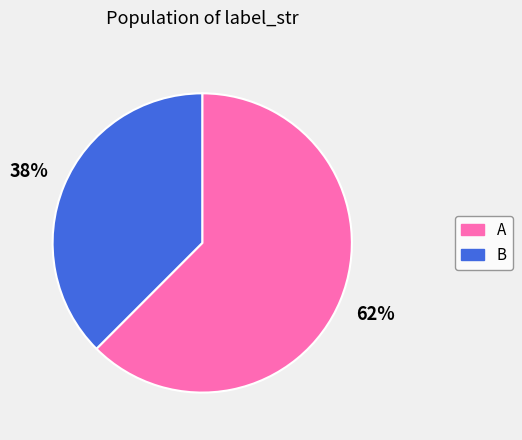

To the nearest percent, what is the combined percentage of A and B?

100%